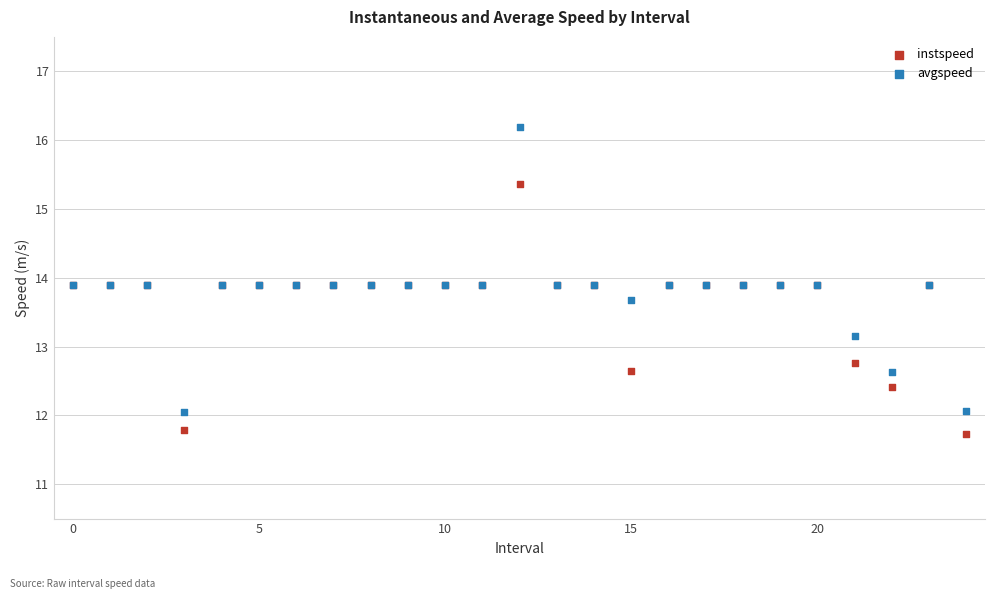

Which series has the largest Y range (max minus min)?

avgspeed